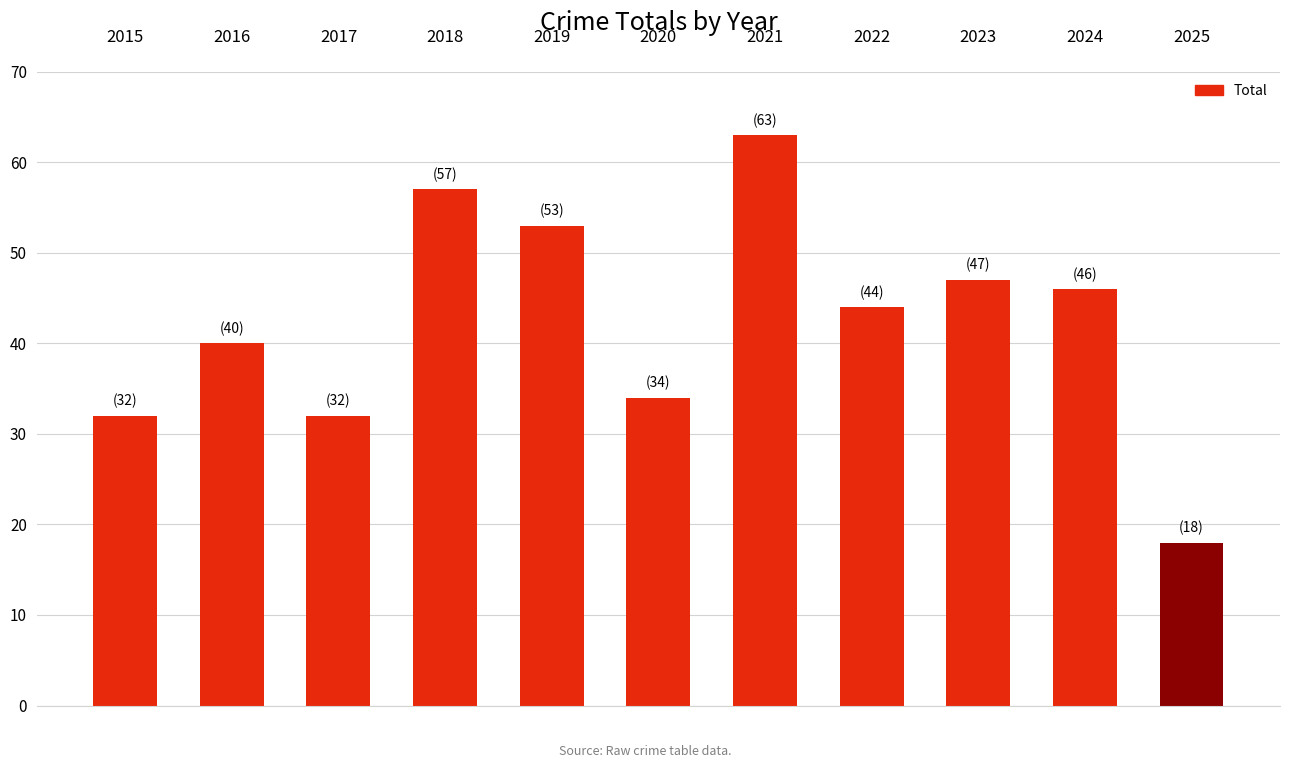

Are the bars grouped side by side (vs. stacked)?

No